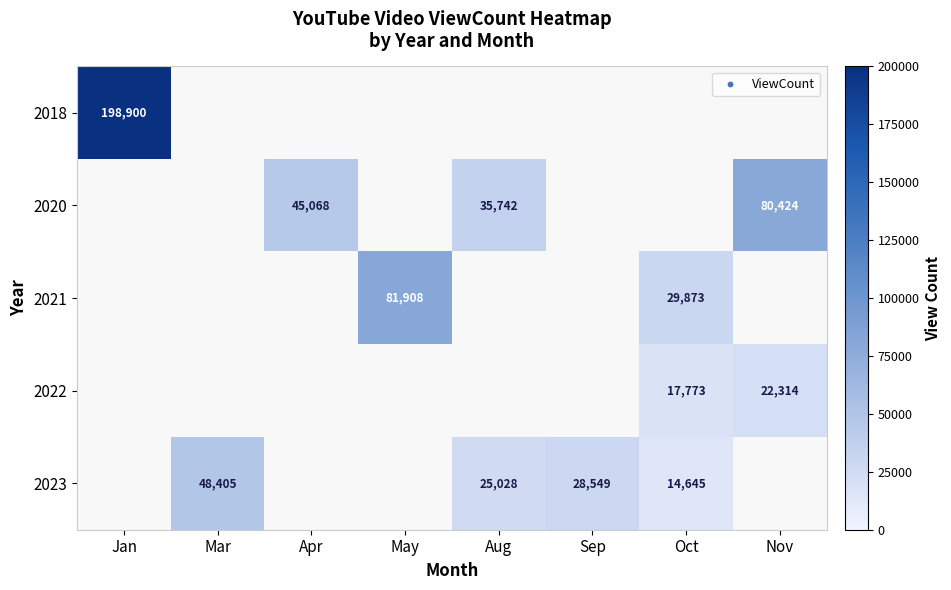

How many series are shown in this chart?

5